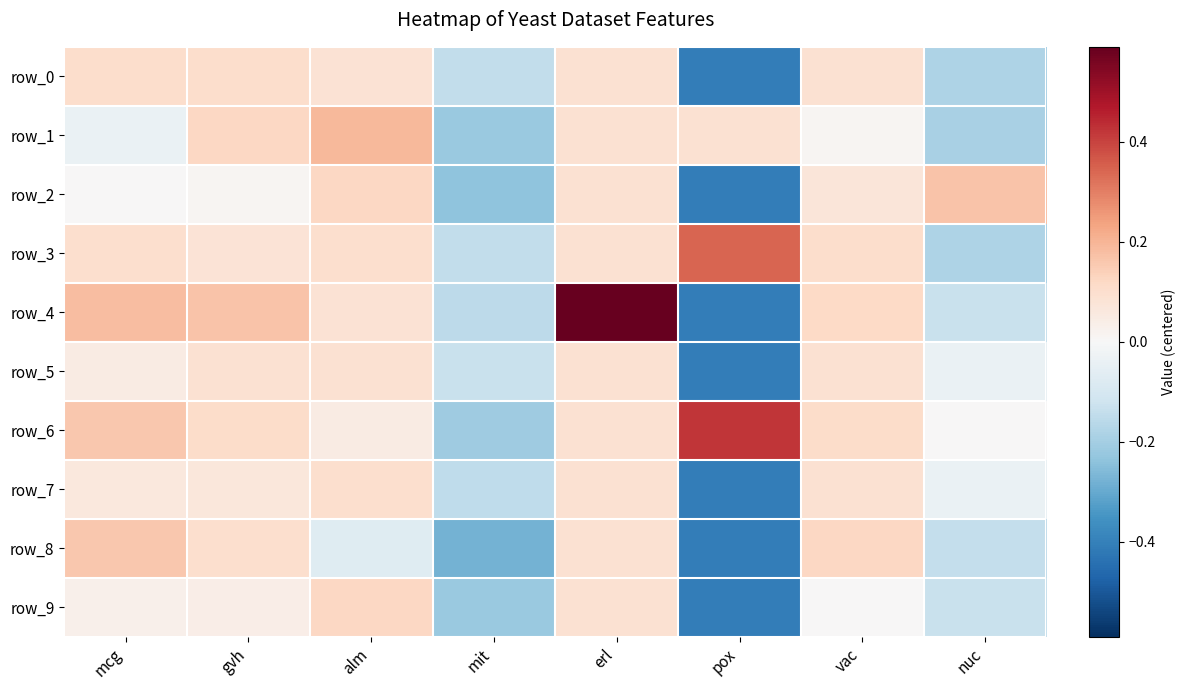

Which series changed the most between mit and vac?

row_8